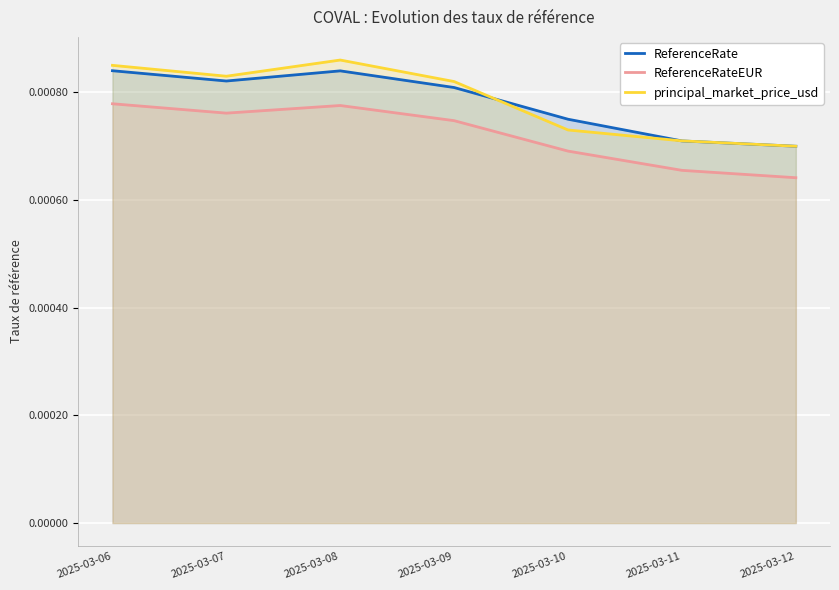

Which has a higher value, 2025-03-11 or 2025-03-10?

2025-03-10